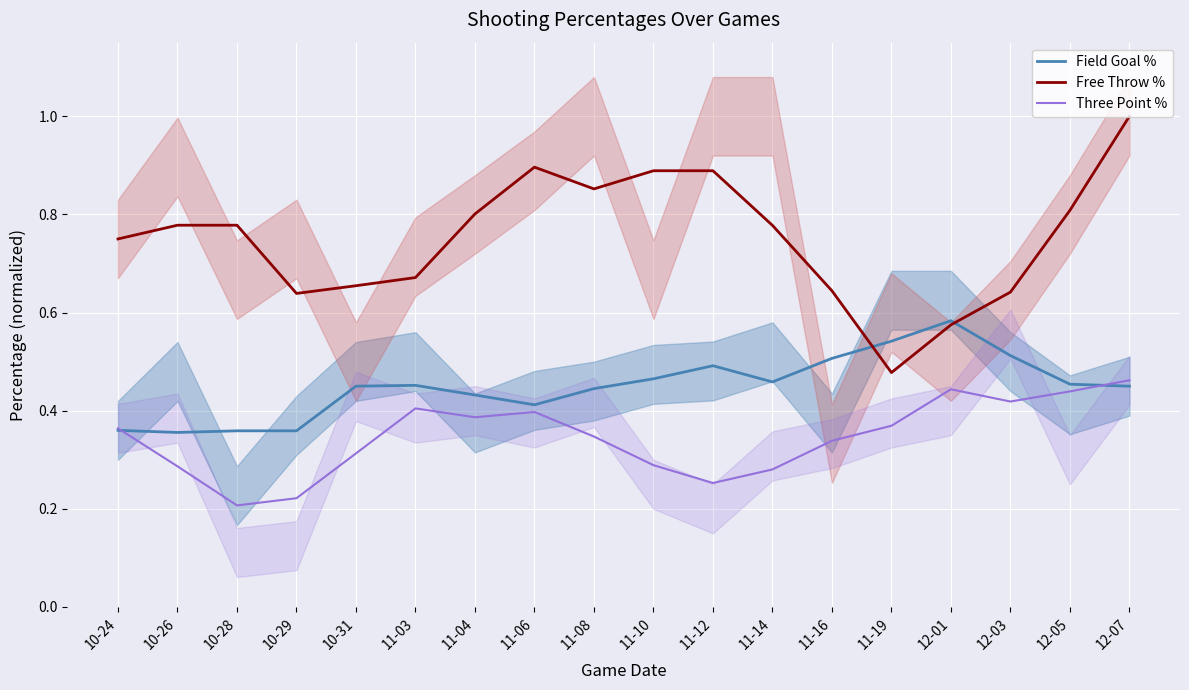

Between 10-26 and 11-14, which series saw the biggest shift?

Field Goal %